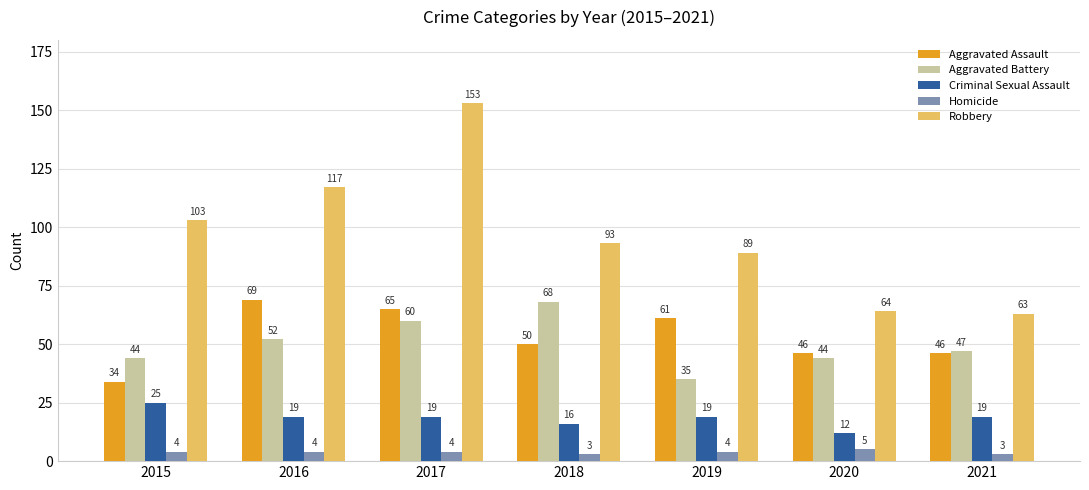

The value of Criminal Sexual Assault at 2018 is 23. True or false?

False